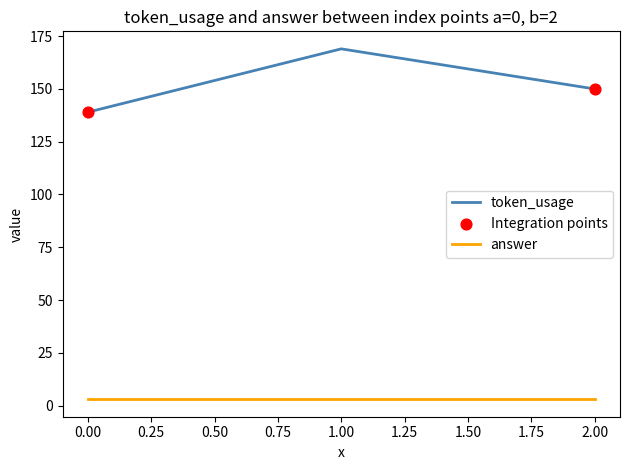

Which series has the widest spread of values?

token_usage